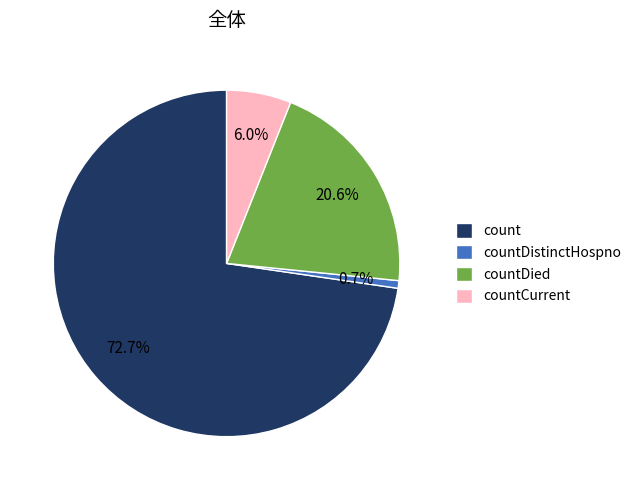

Which category has the biggest portion of the pie?

count